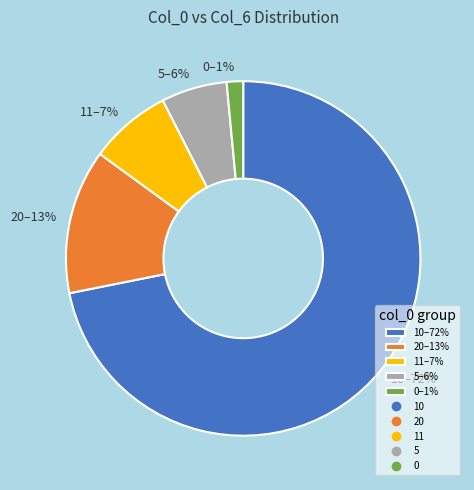

Which category has the smallest portion of the pie?

0–1%